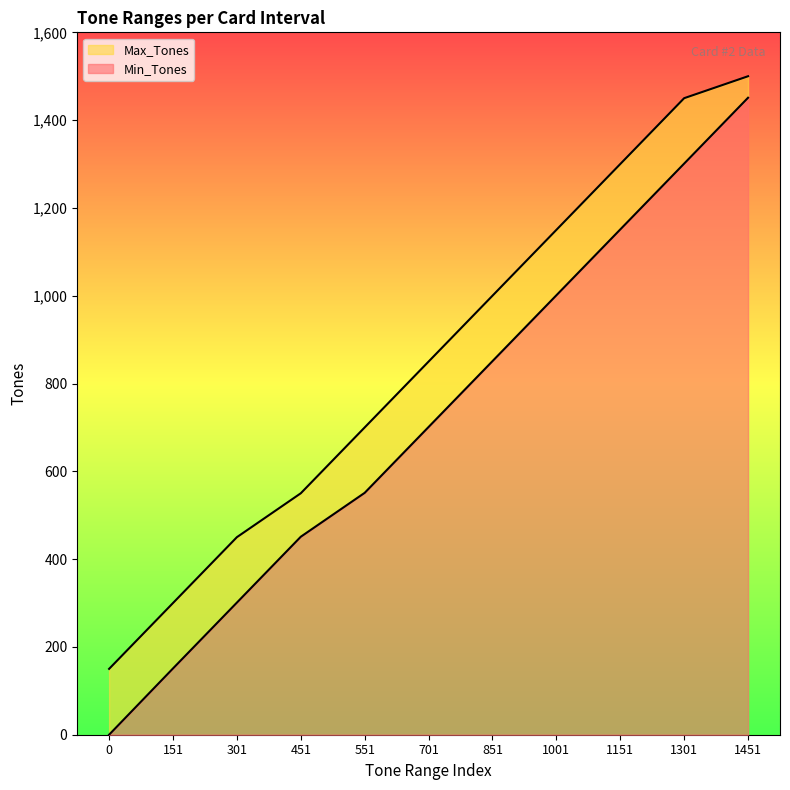

How many distinct data groups are displayed?

2